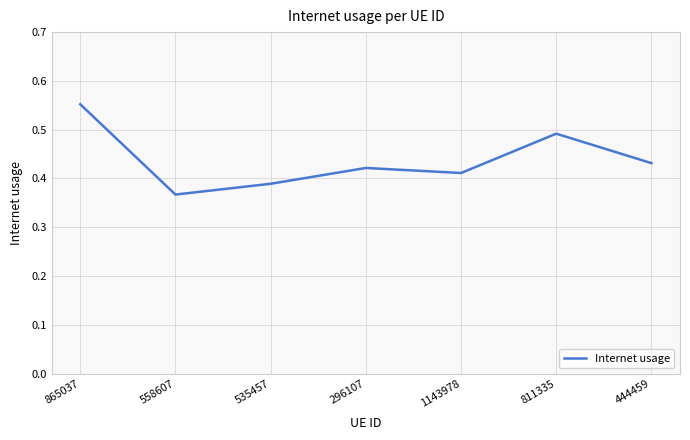

What is the sum of all values?

3.1